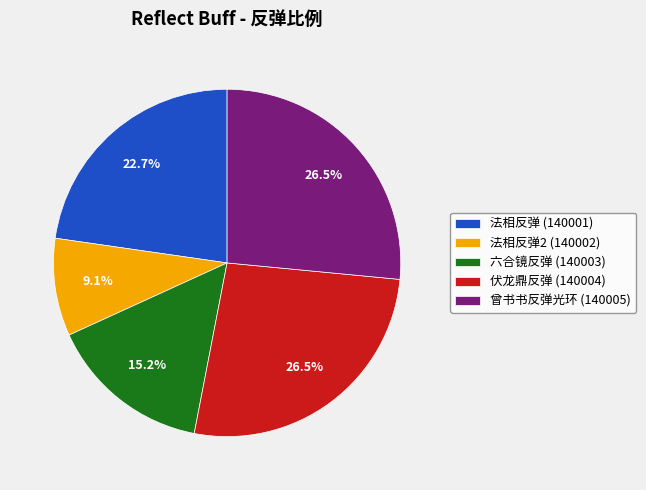

What percentage is NOT represented by 六合镜反弹 (140003)?

84.8%